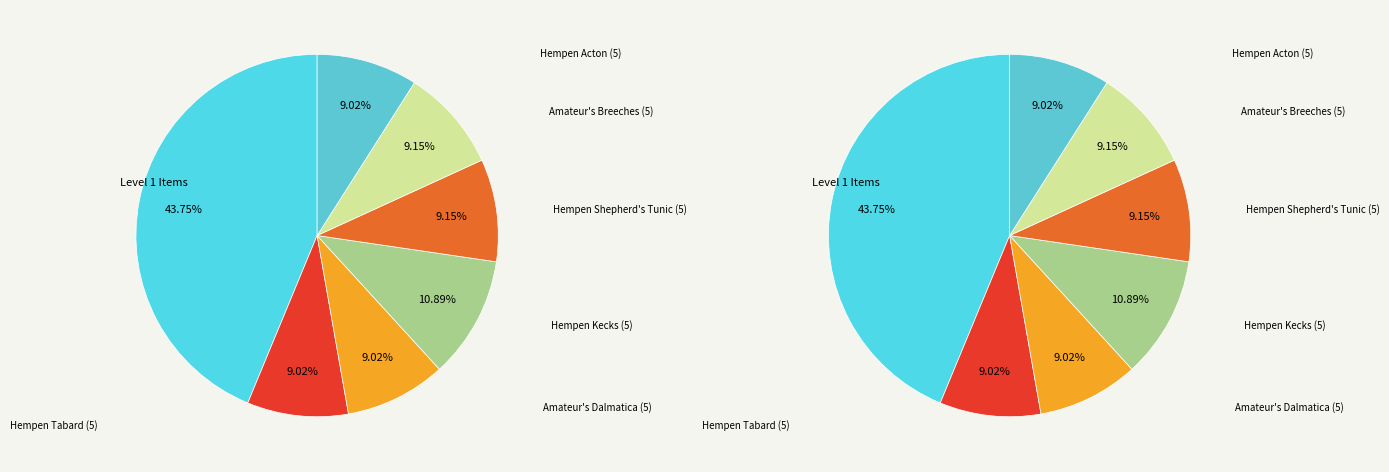

True or false: Hempen Kecks accounts for 11% of the total.

True